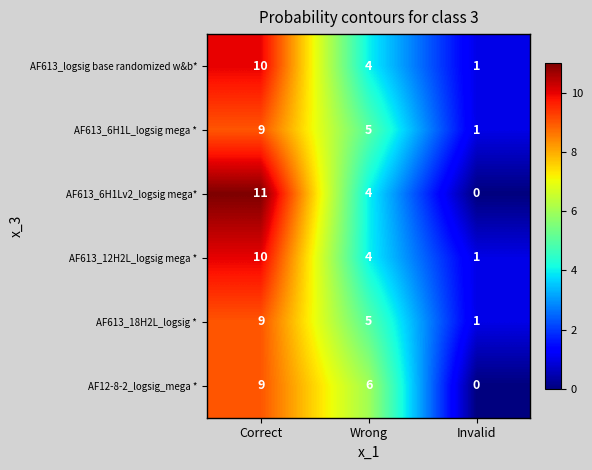

What is the total value across all series at Wrong?

28